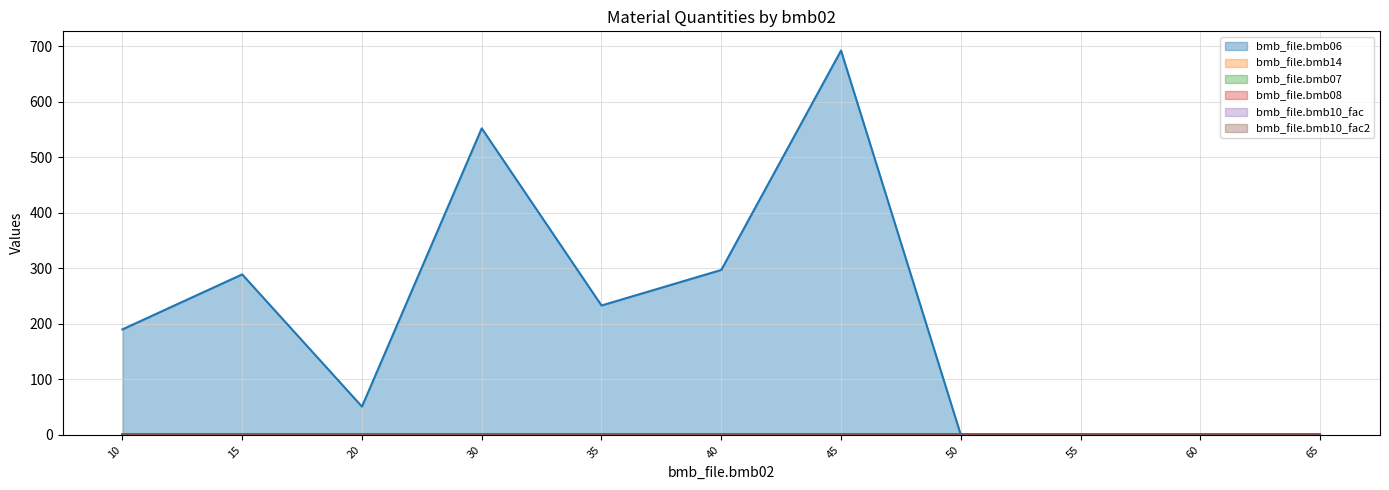

How many series are shown in this chart?

6